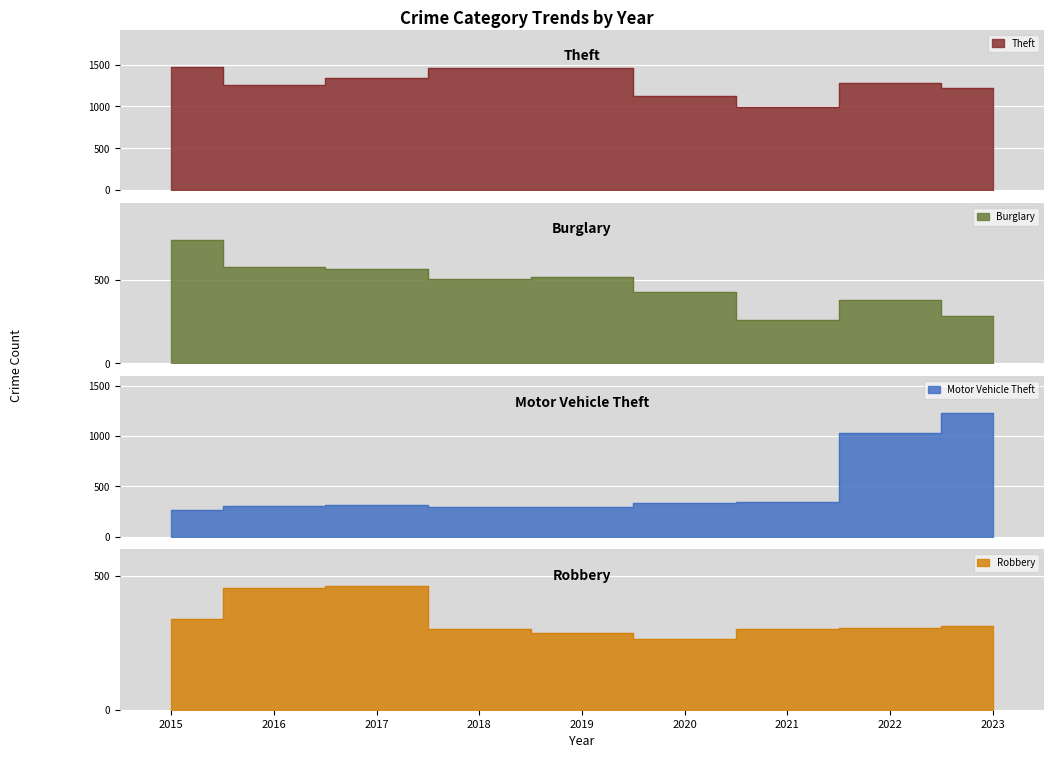

At which label is Robbery closest to 361?

2015